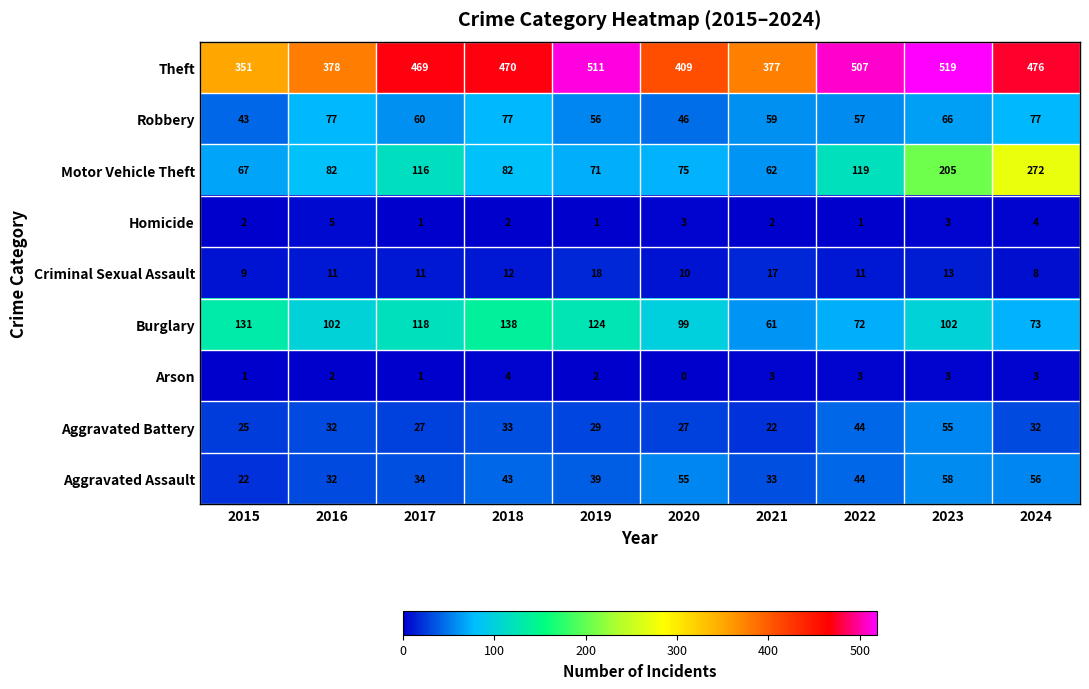

Where is Theft nearest to the value 435?

2020